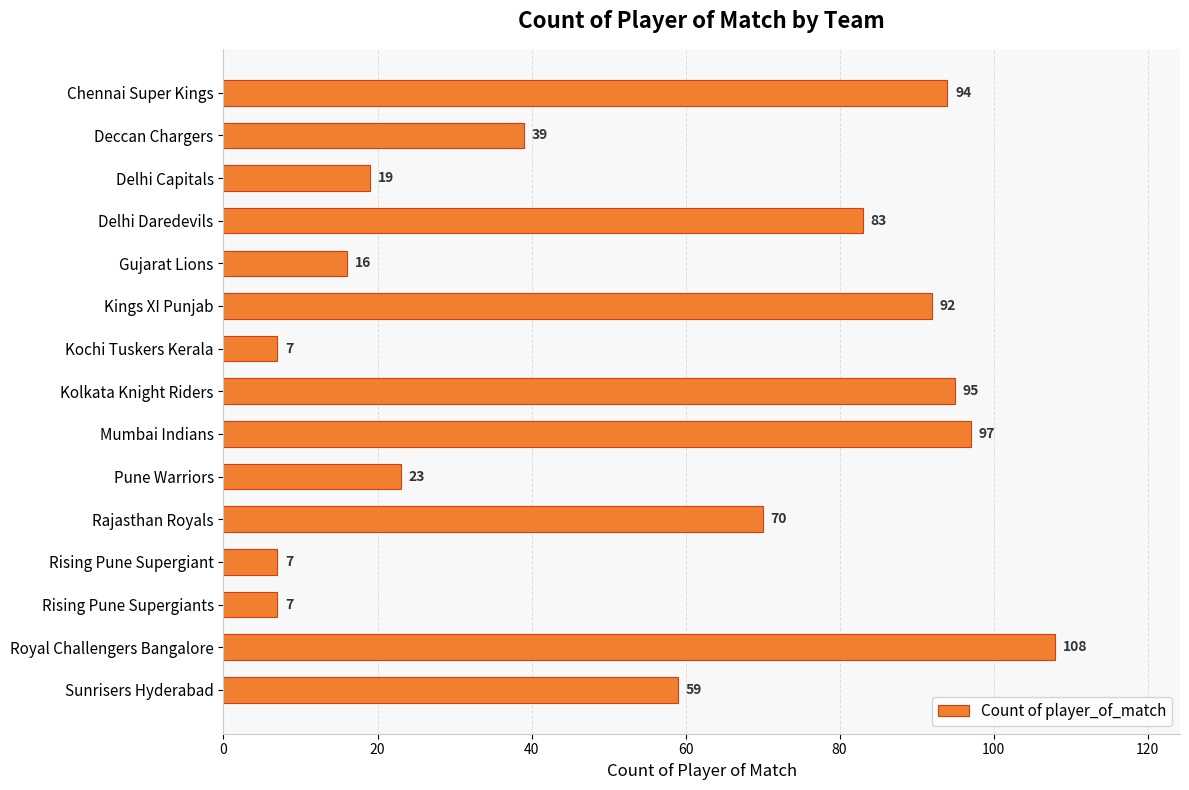

Does the chart contain stacked bars?

No